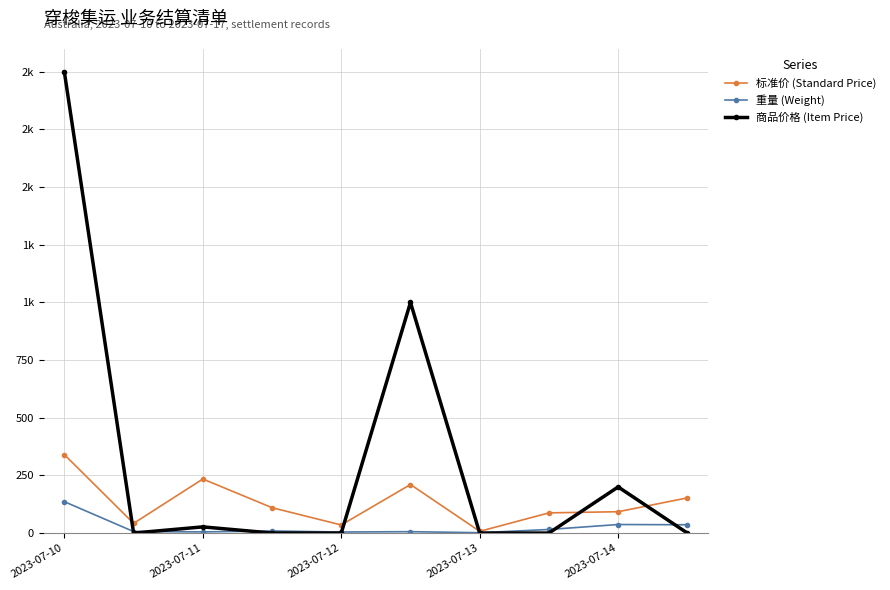

True or false: 标准价 (Standard Price) and 重量 (Weight) cross at least once.

False